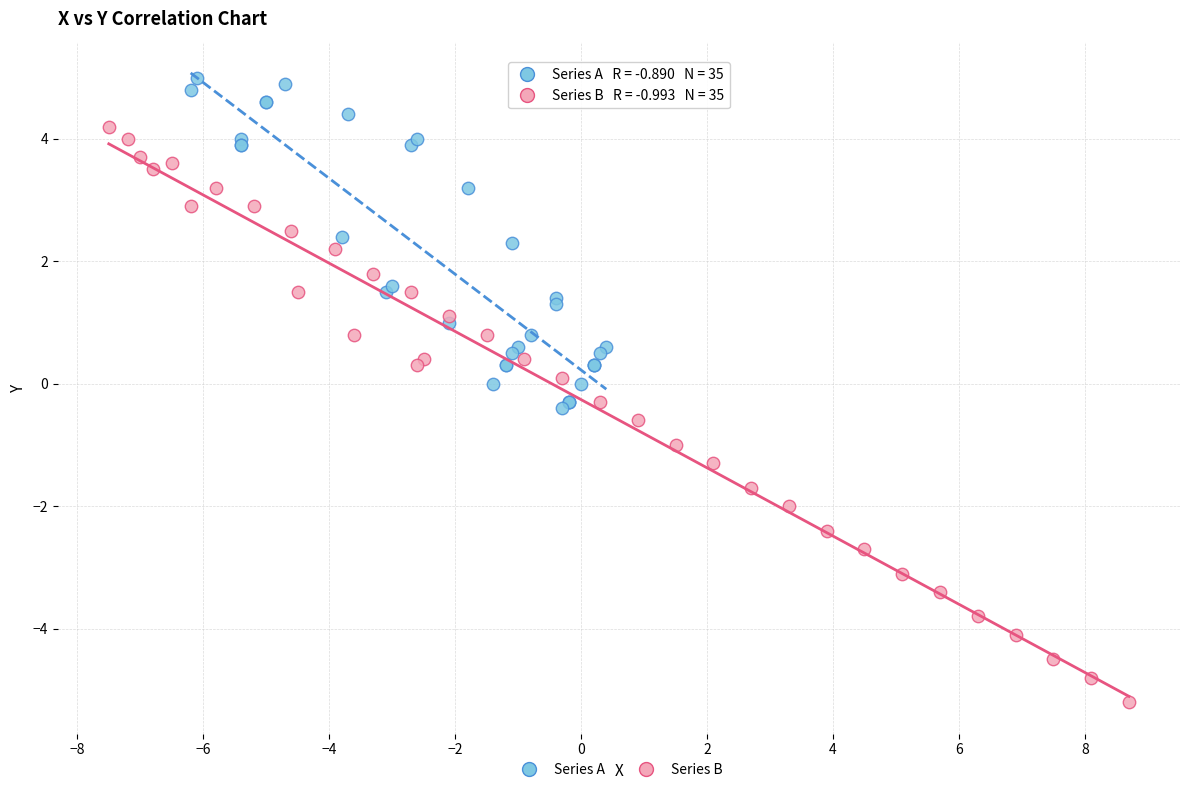

Which series has the largest Y range (max minus min)?

Series B